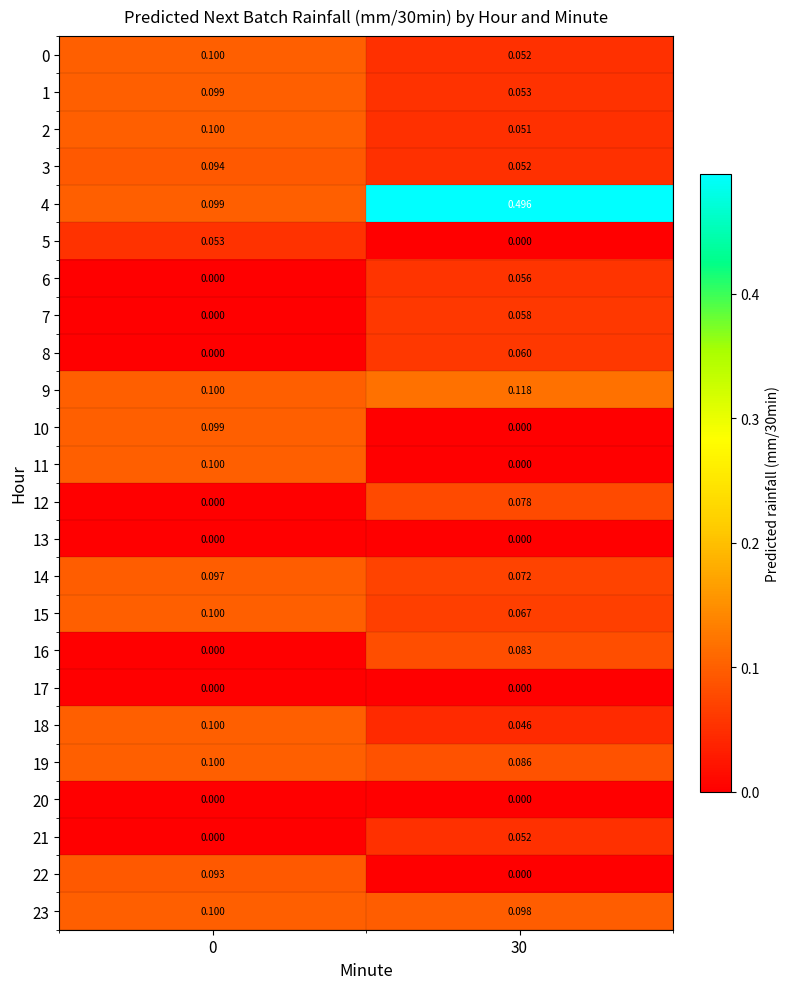

How many distinct data groups are displayed?

24